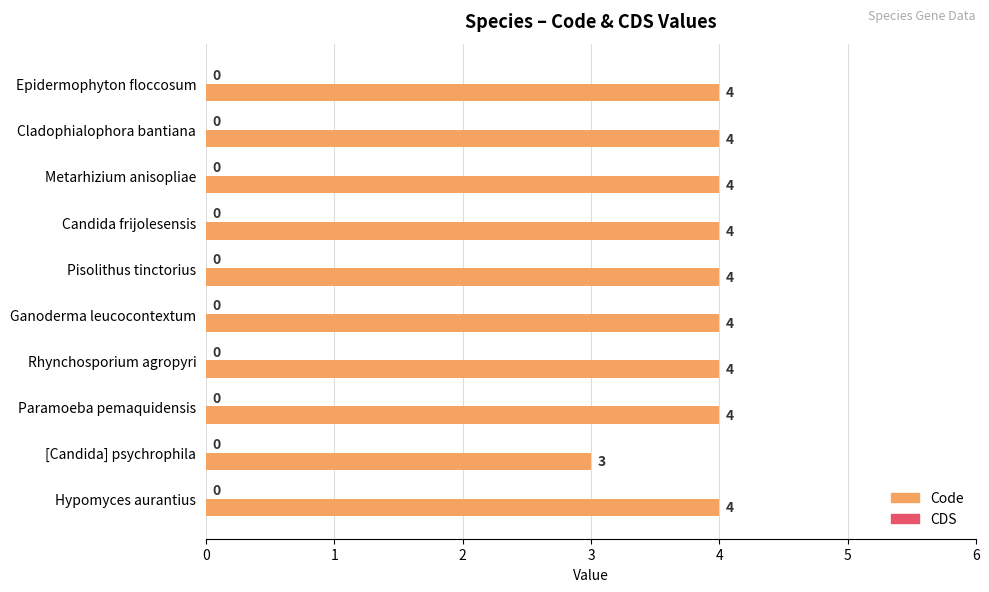

The chart shows a value of 5 at [Candida] psychrophila. True or false?

False